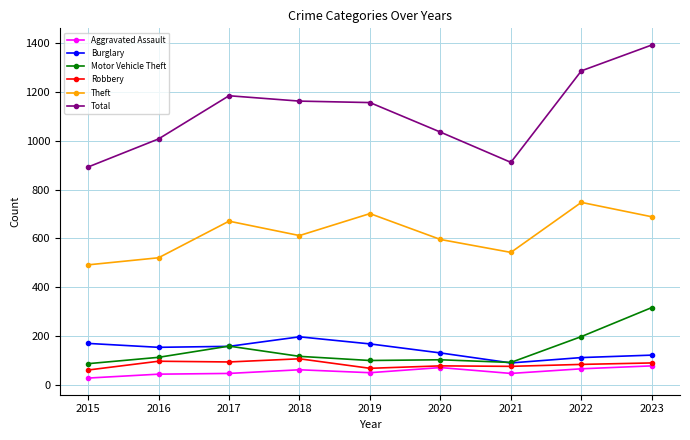

How many values in the Robbery series are below 84?

4